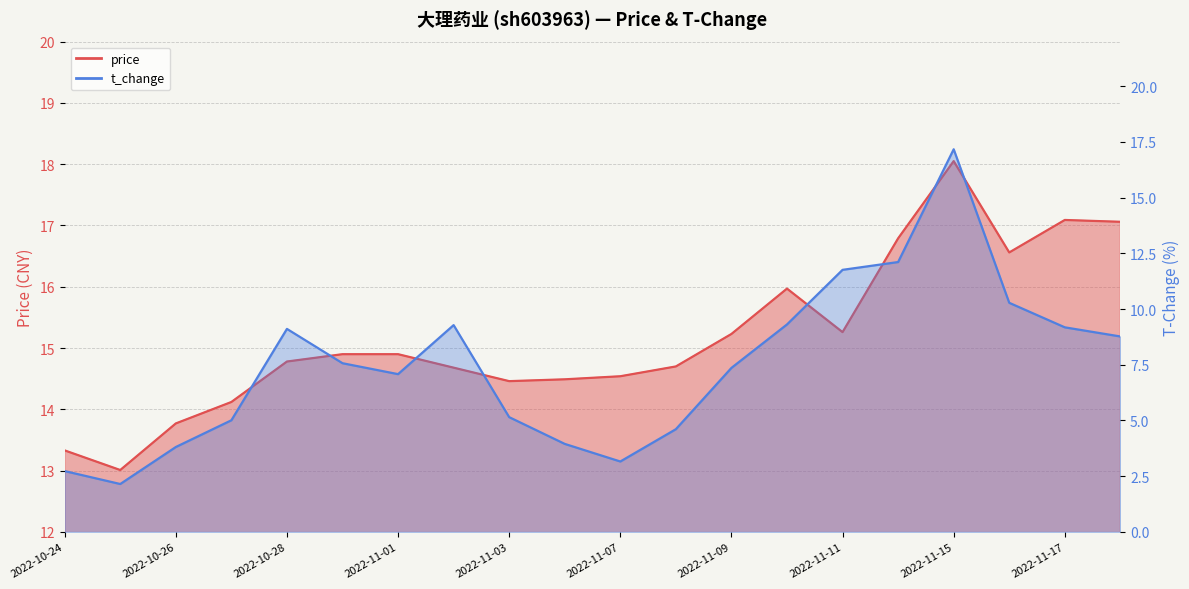

True or false: price has a value of 21.5 at 2022-10-24.

False